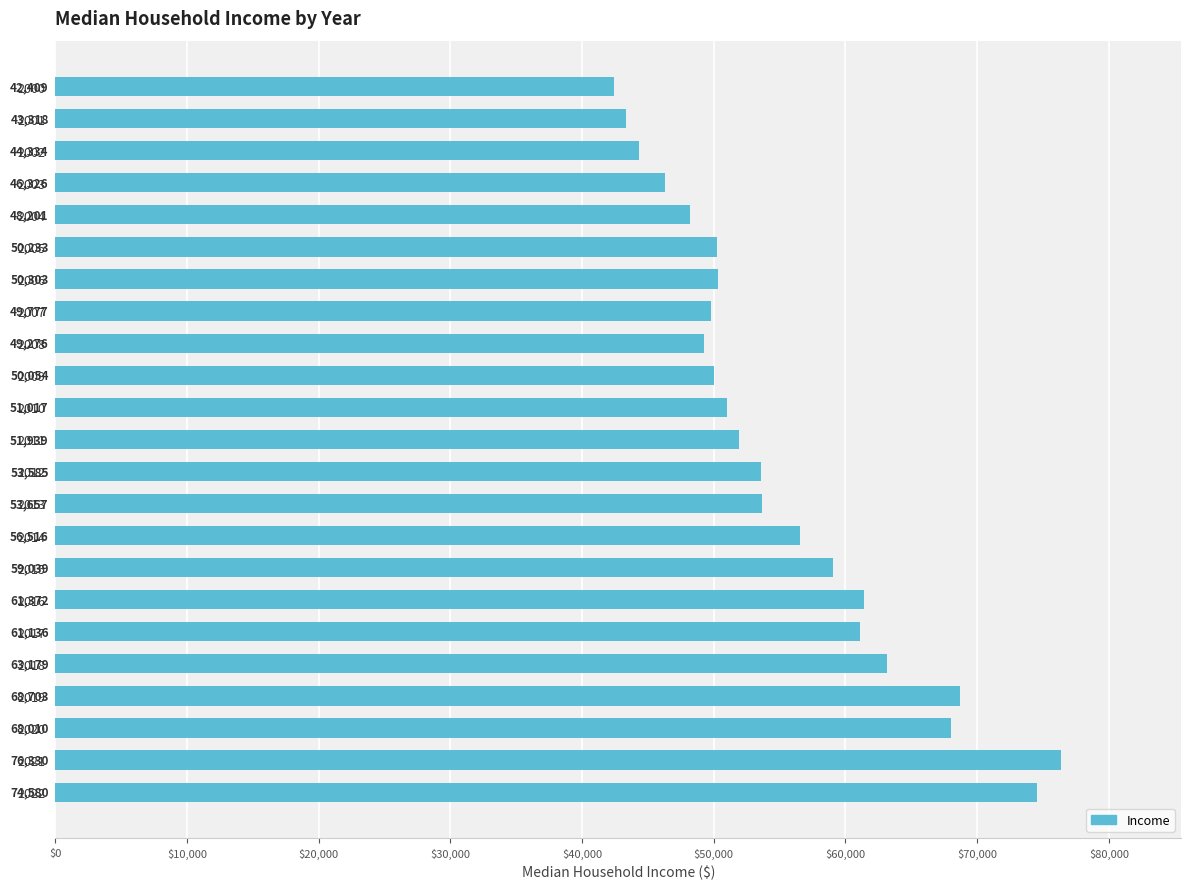

How many data points are less than 51939?

11